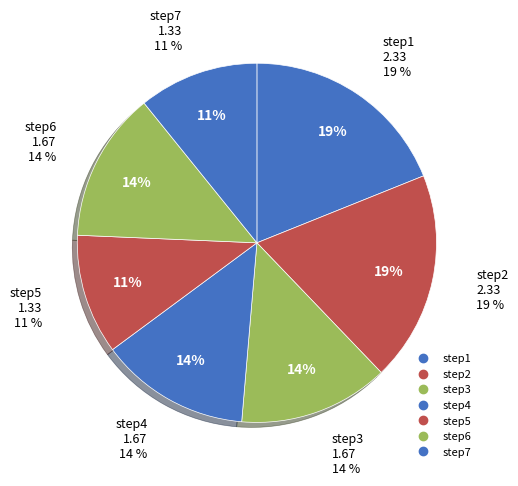

Is step6 the majority of the pie?

No